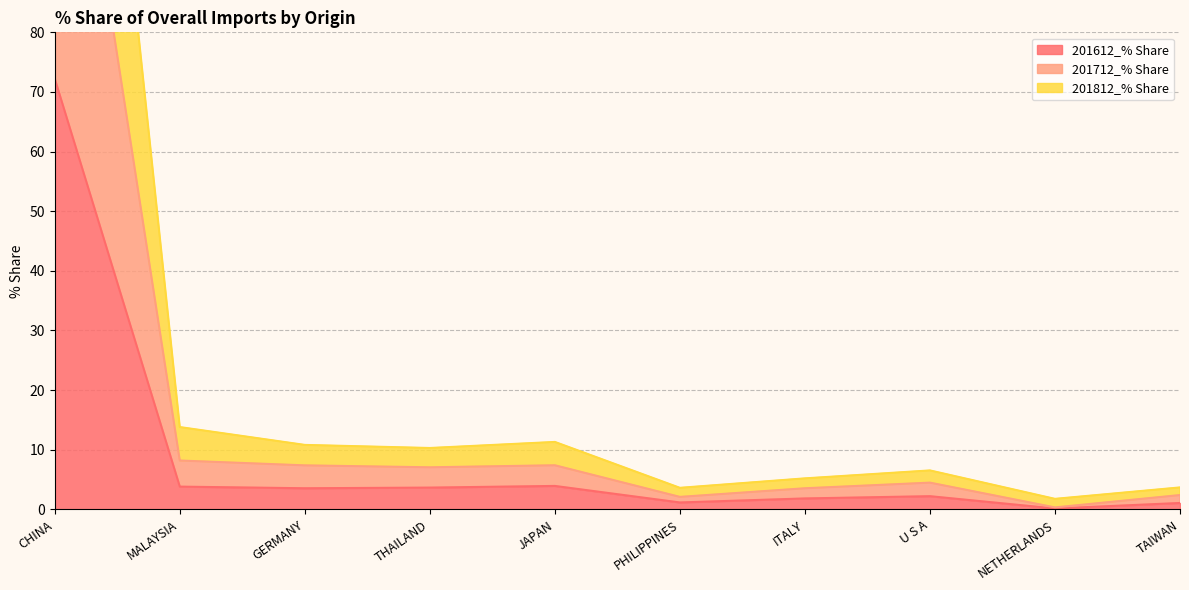

In 201612_% Share, how many points are lower than both neighbors (excluding endpoints)?

3